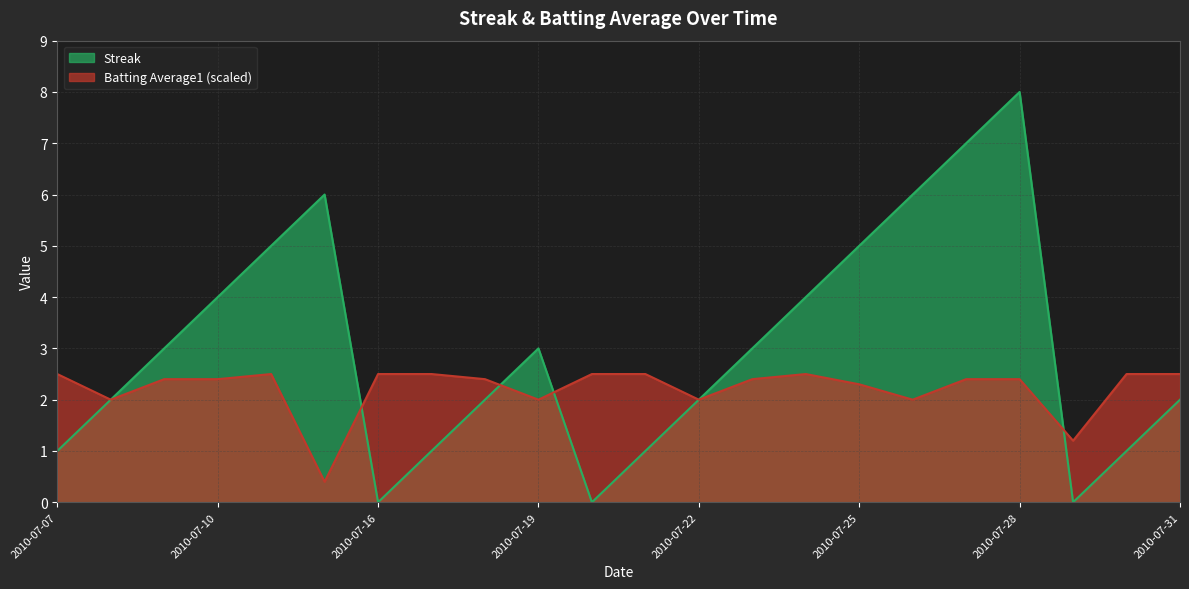

At which category is the sum across all series the highest?

2010-07-28